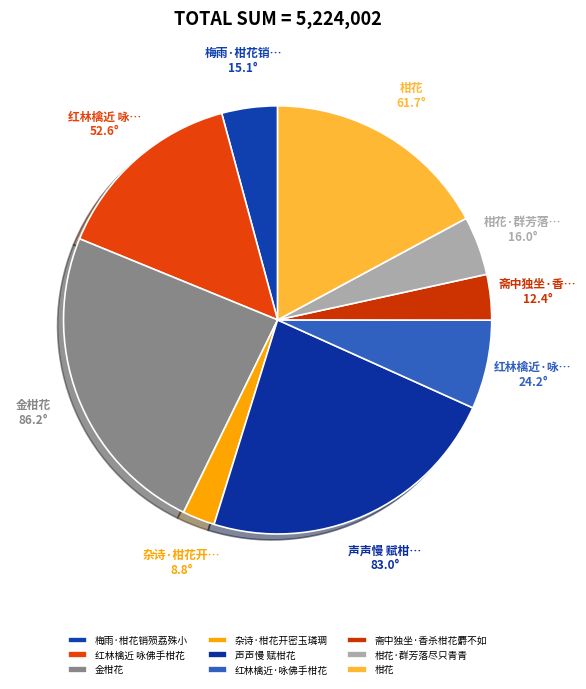

What is the change in value from 梅雨·柑花销殒荔殊小 to 柑花·群芳落尽只青青?

+12548